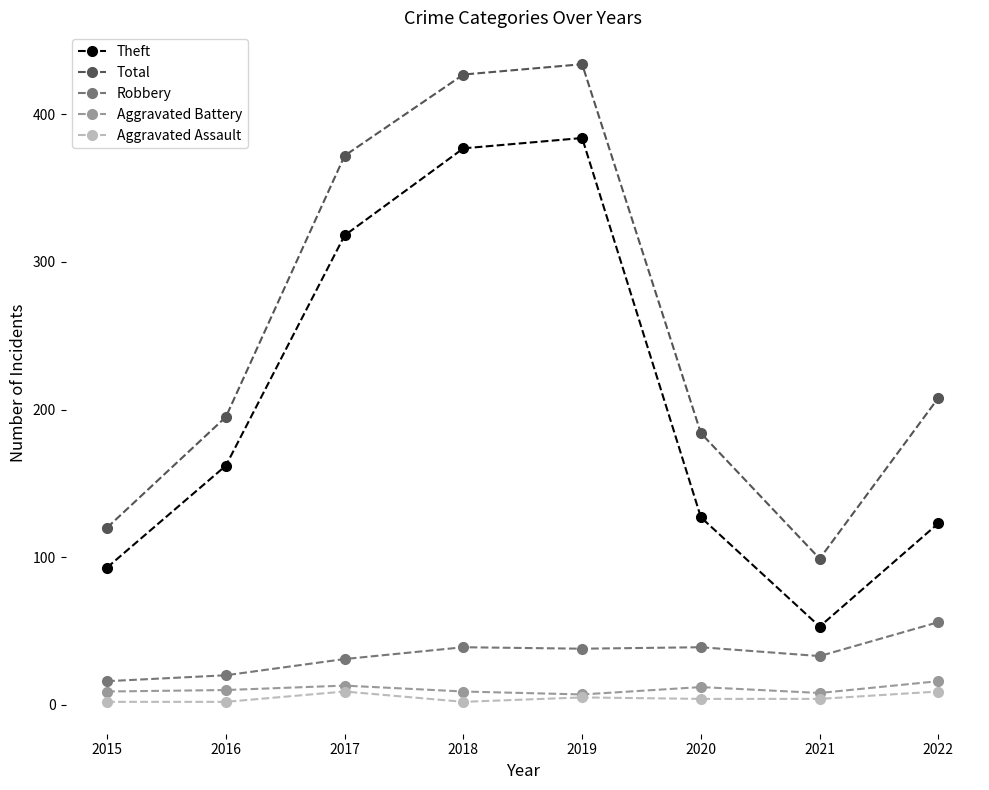

Which series has the largest total across all categories?

Total